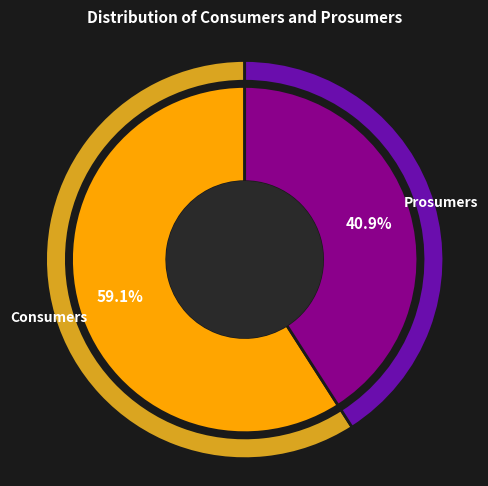

Count the number of slices in the pie.

2